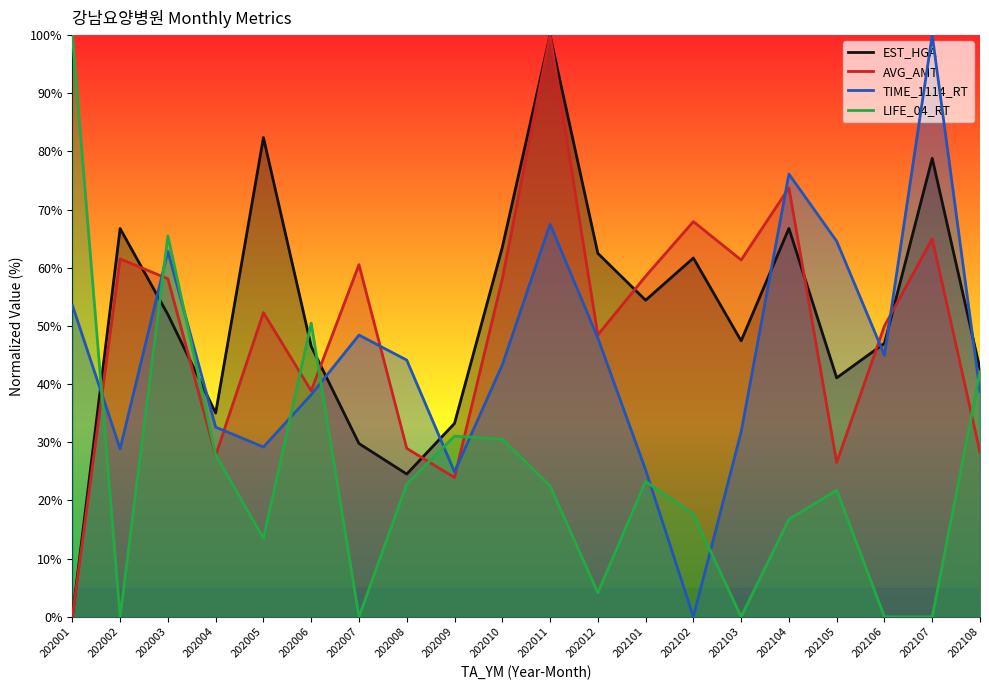

What is the highest value of the LIFE_04_RT series?

100.0